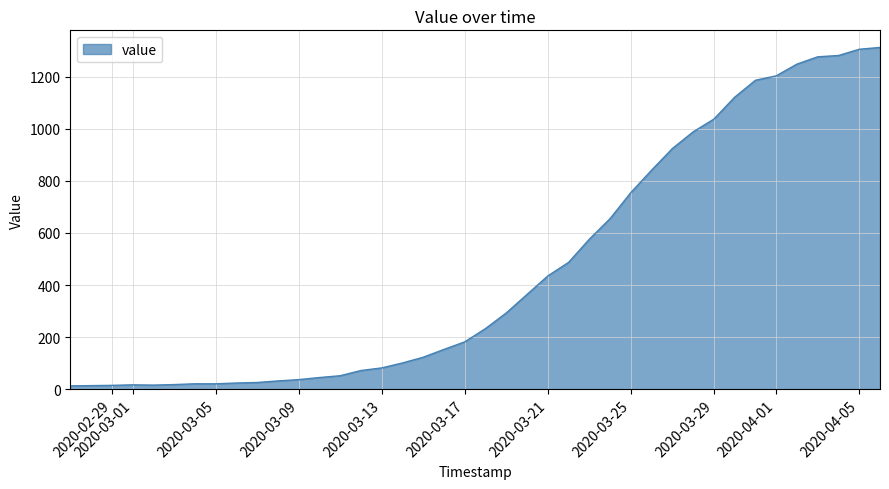

What is the difference between the maximum and minimum values?

1299